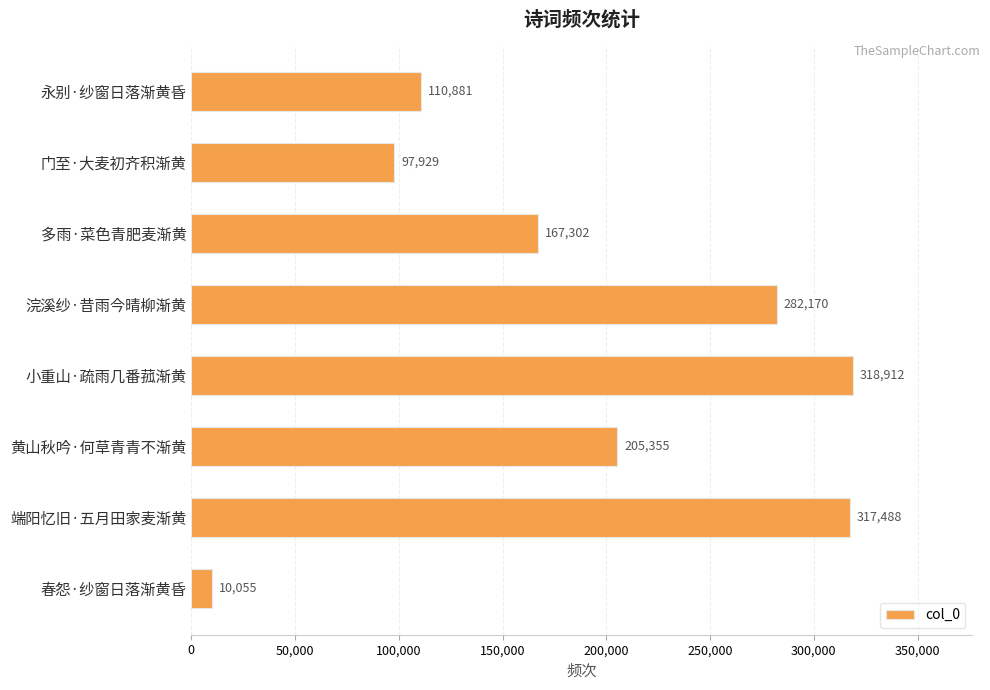

Where is the data nearest to the value 164483?

多雨·菜色青肥麦渐黄